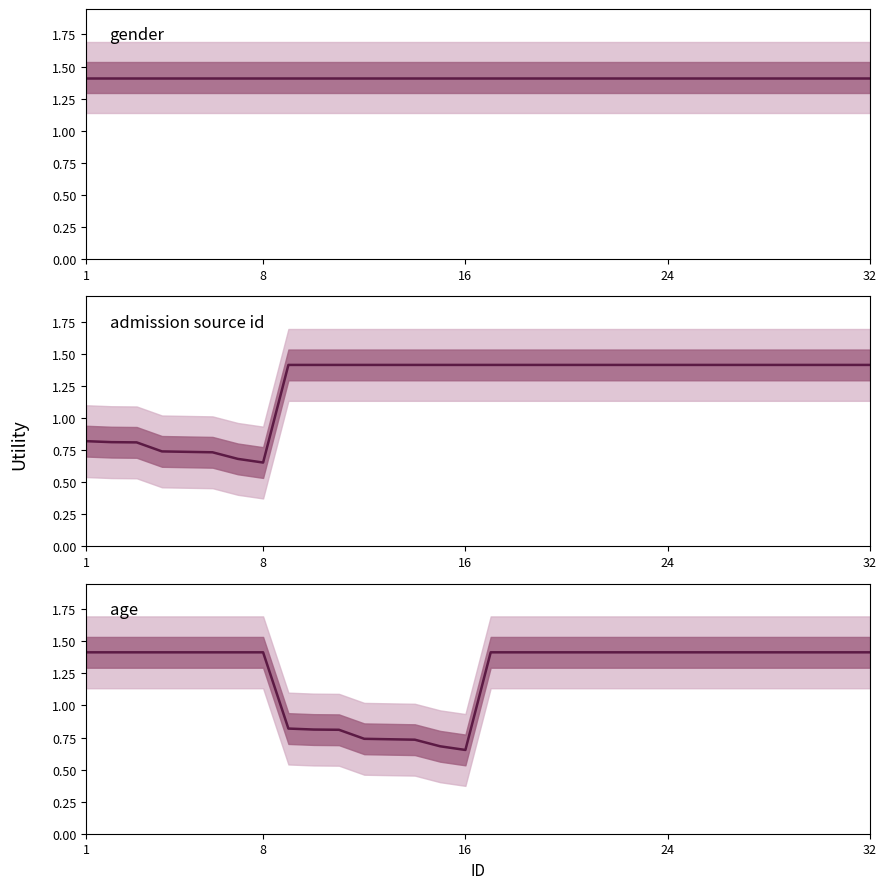

After their last crossing, which series has the higher values: age or admission_source_id?

admission_source_id